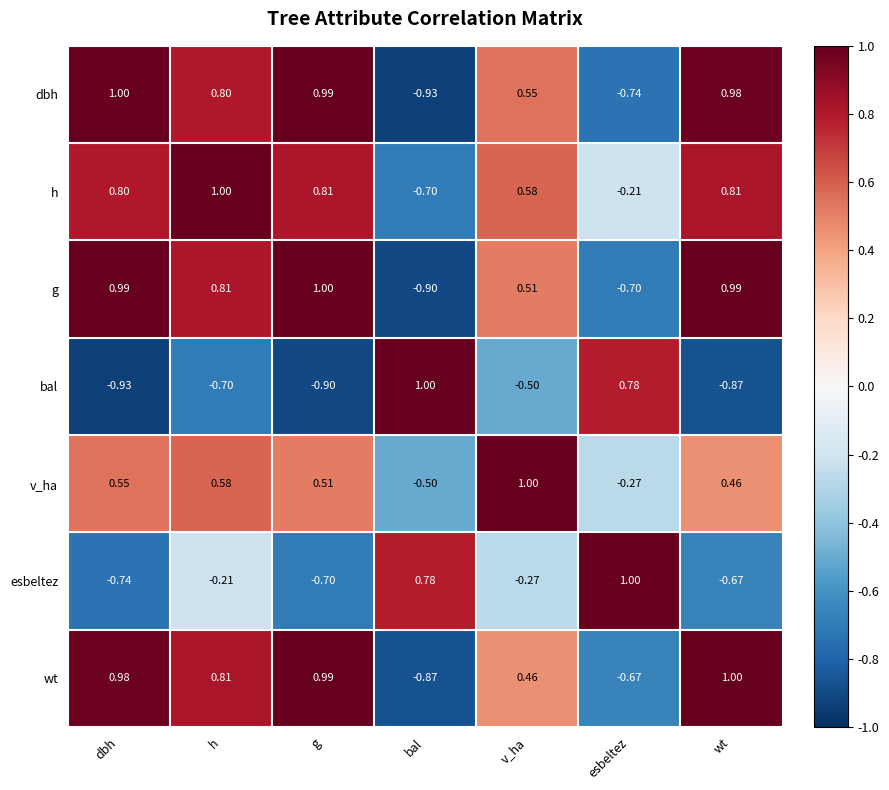

What is the greatest value displayed?

1.0